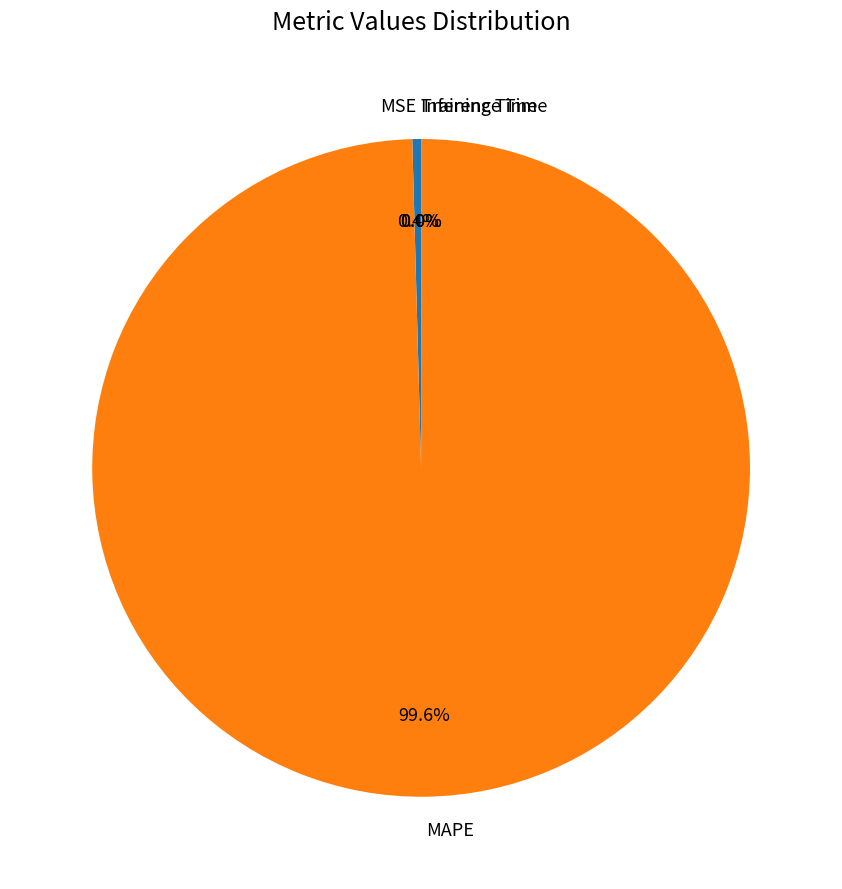

Is there any slice that represents more than half of the pie?

Yes